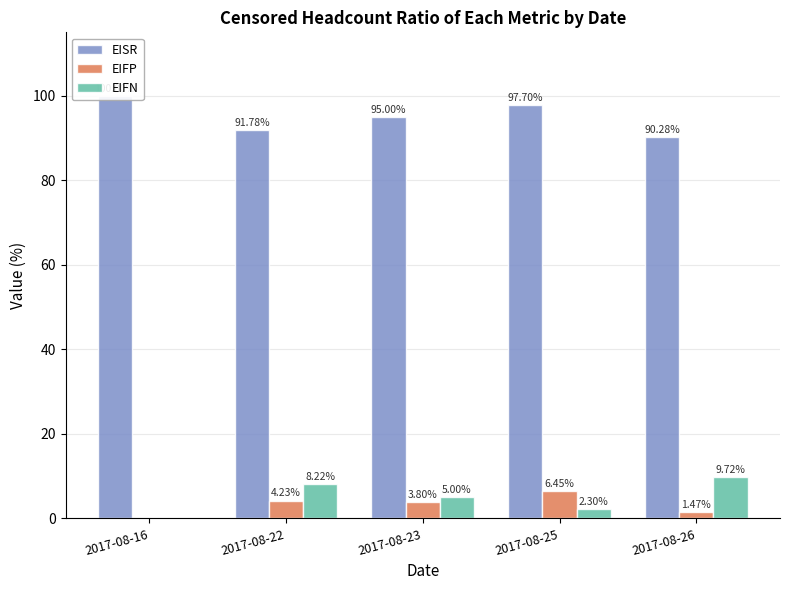

How many groups of bars are there?

5